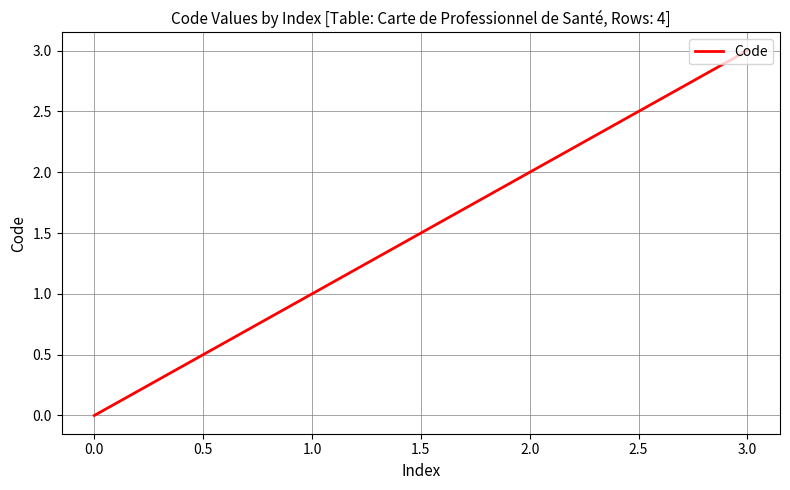

What is the difference between the second highest and minimum values?

2